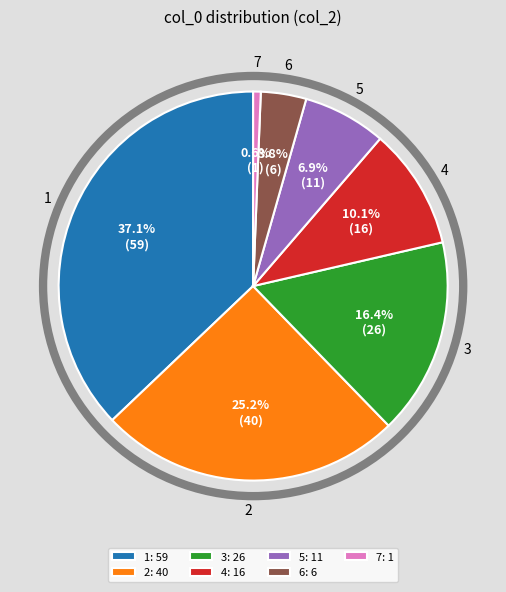

Is the sum of 3: 26 and 7: 1 greater than half?

No